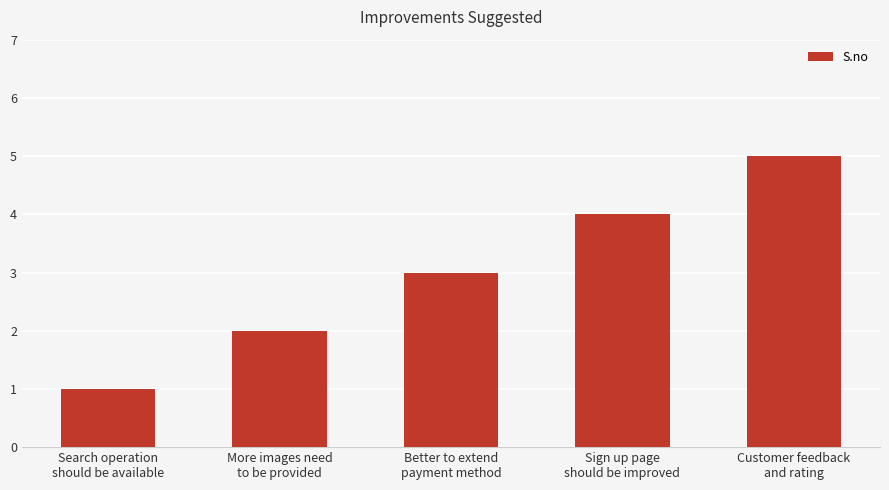

Read the value at Search operation
should be available.

1